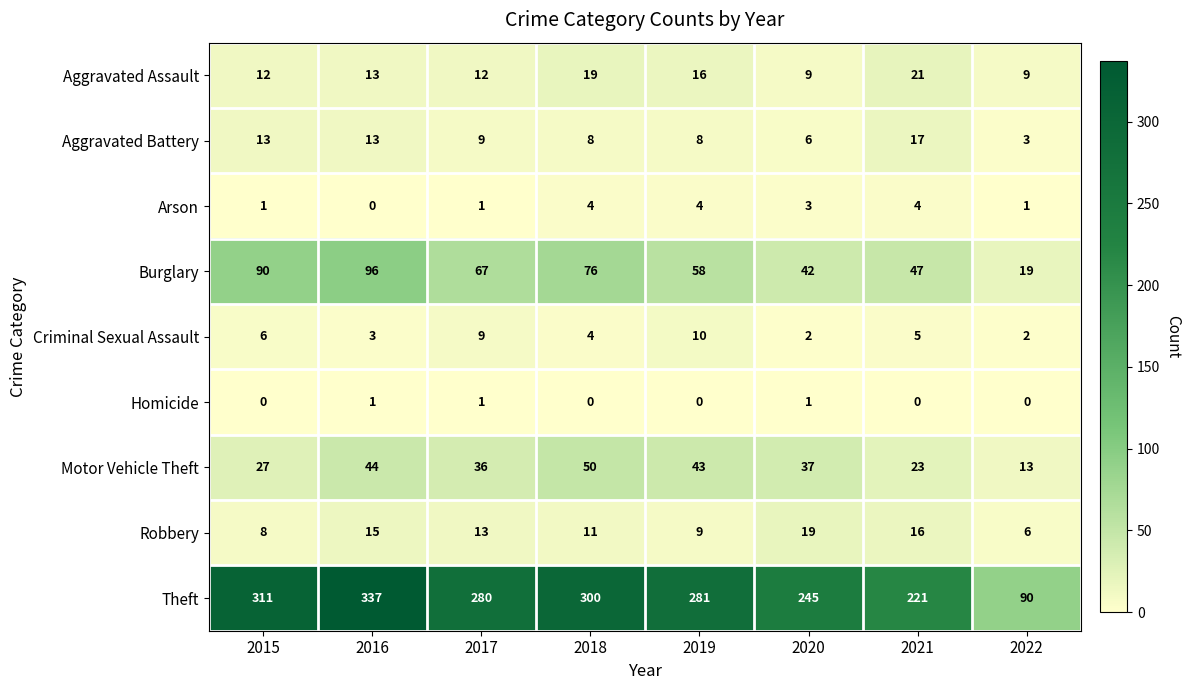

At which label is Motor Vehicle Theft closest to 31?

2015